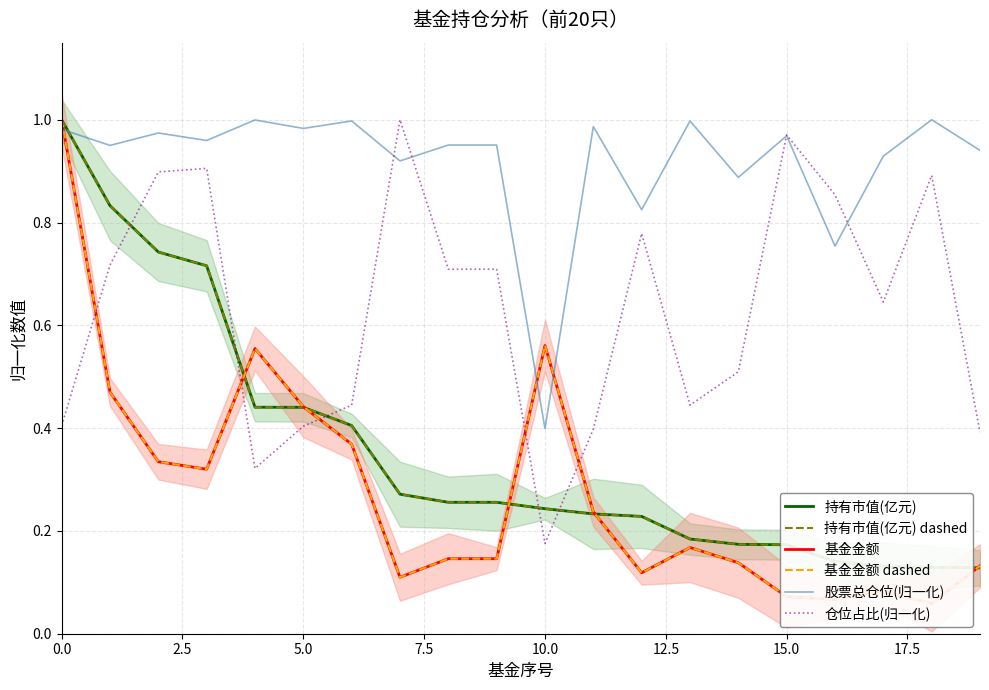

At how many categories does at least one series exceed 0?

20